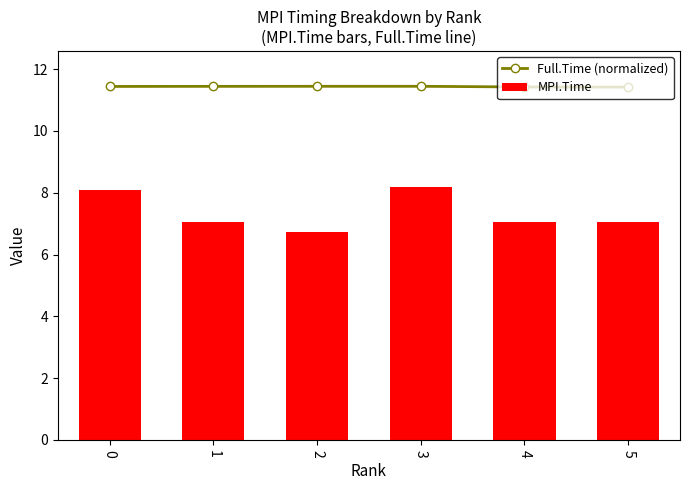

At how many categories does at least one series exceed 7?

6